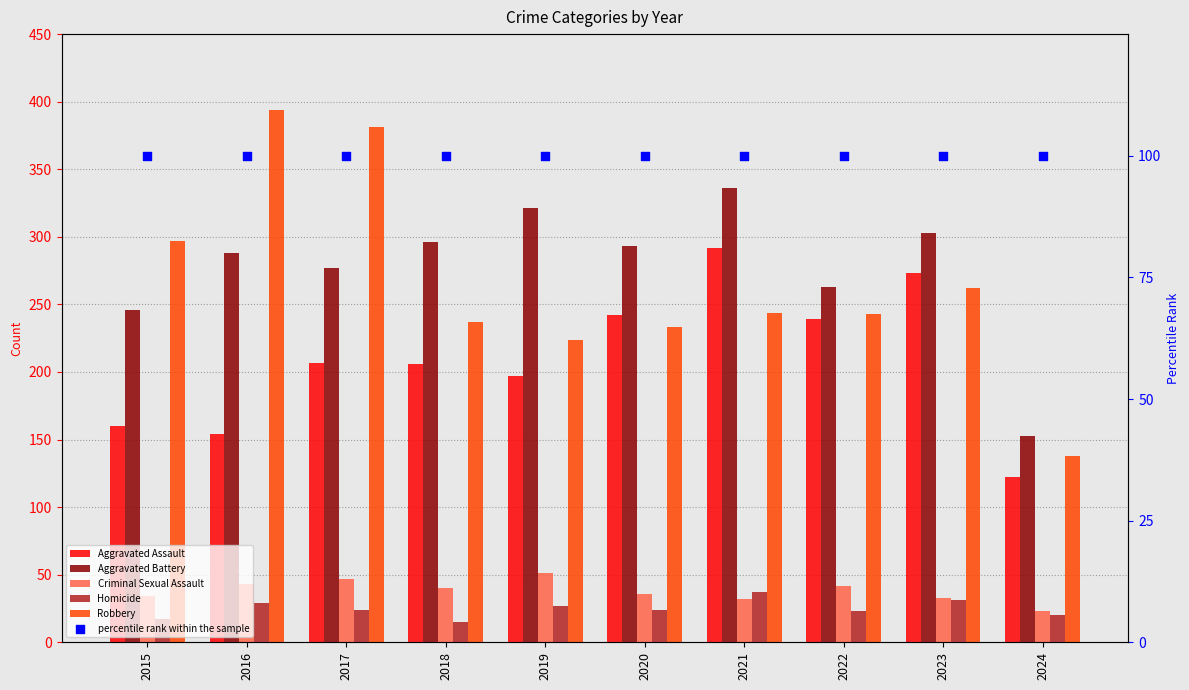

Which series has the largest Y range (max minus min)?

Robbery